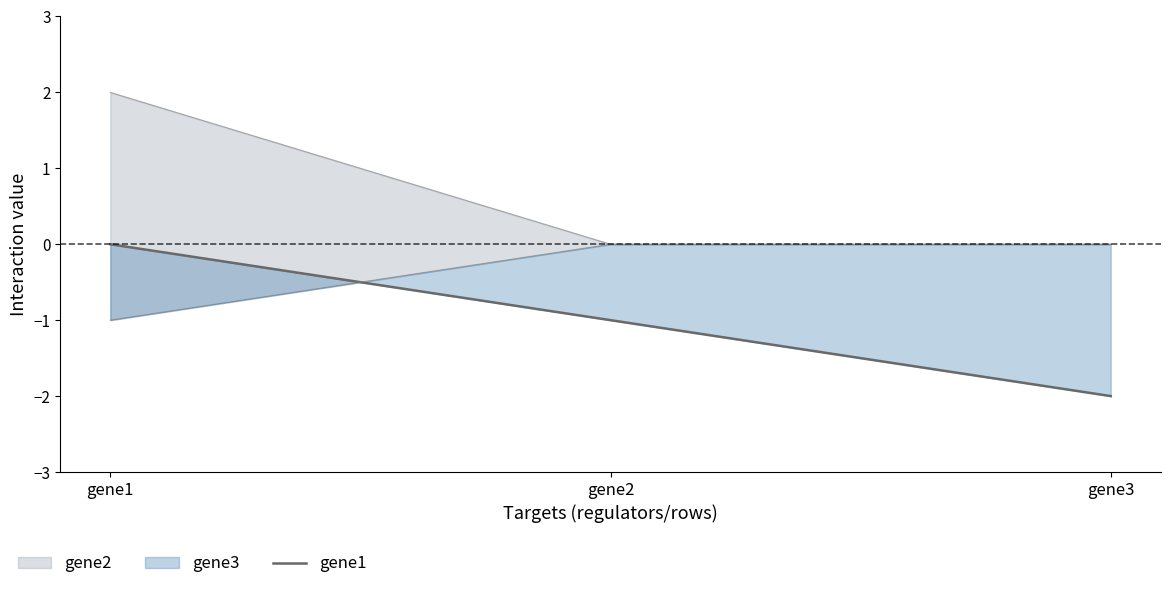

List the labels in order of value, smallest first.

gene3, gene2, gene1